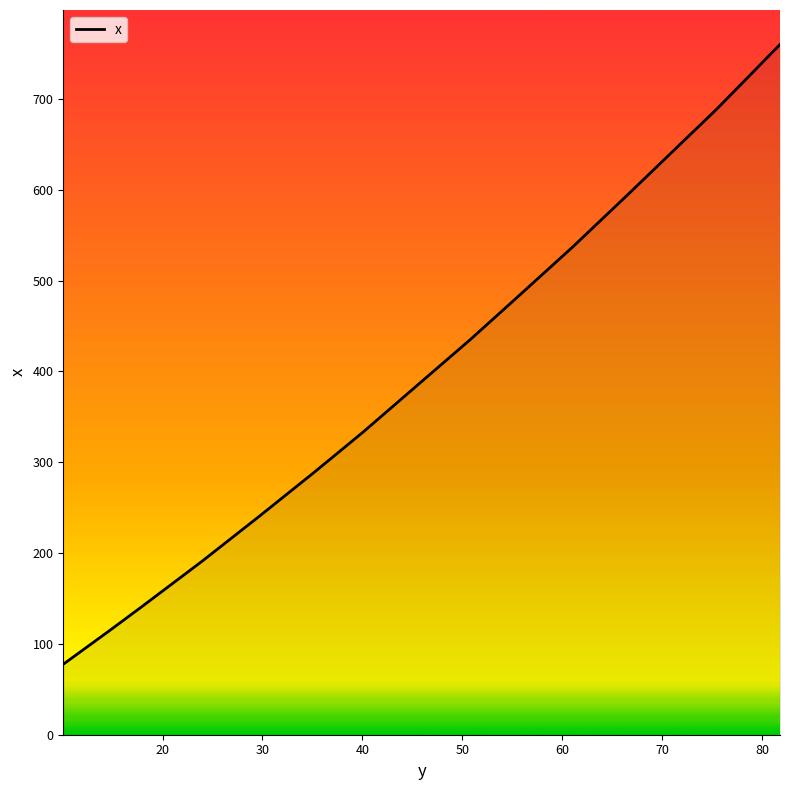

What is the maximum value shown in the chart?

760.0